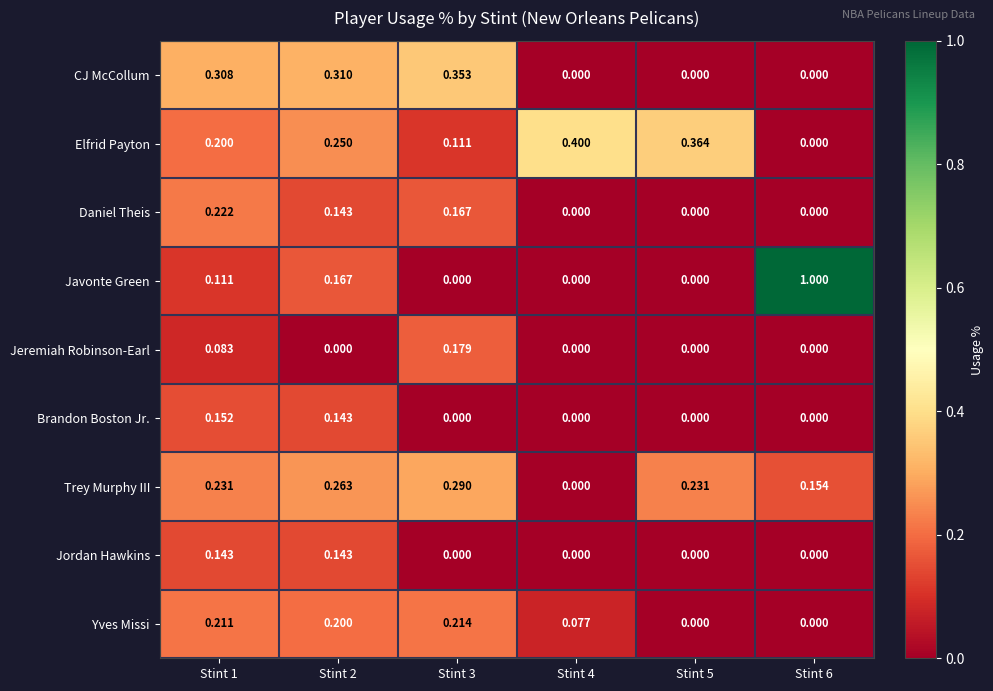

How many data points does each series have?

6